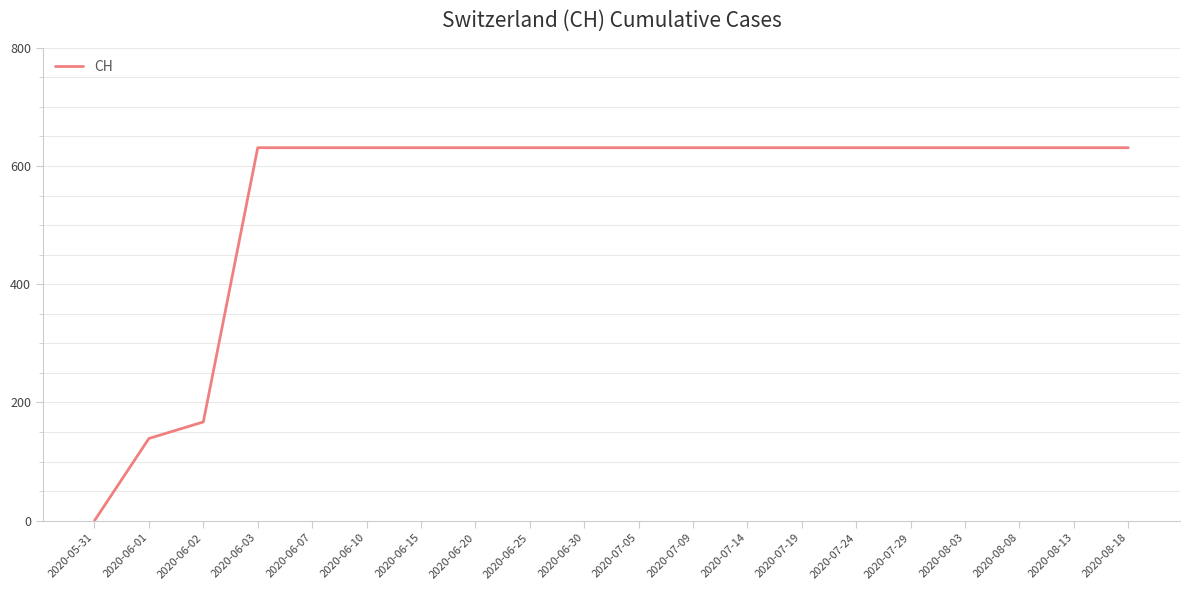

What is the difference between the maximum and second lowest values?

492